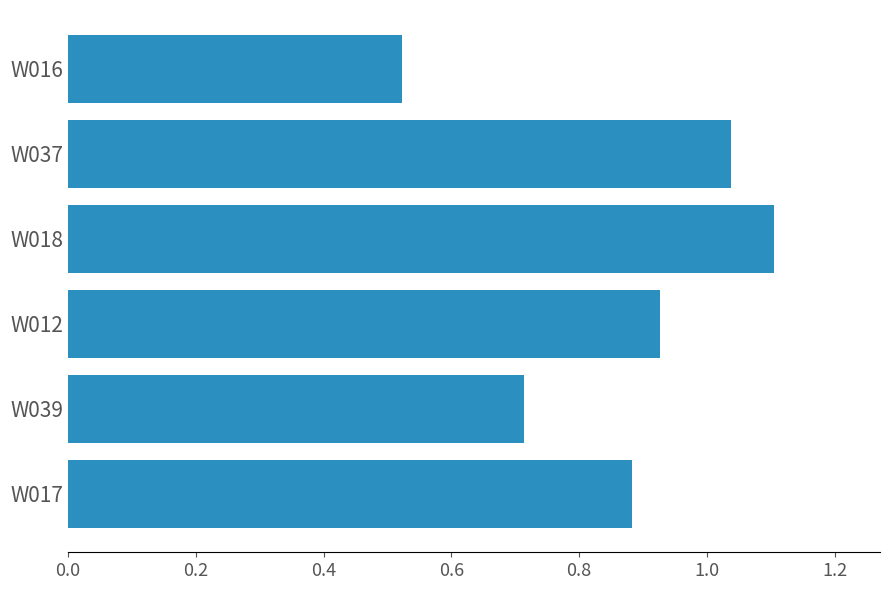

What is the difference between the second highest and second lowest values?

0.3